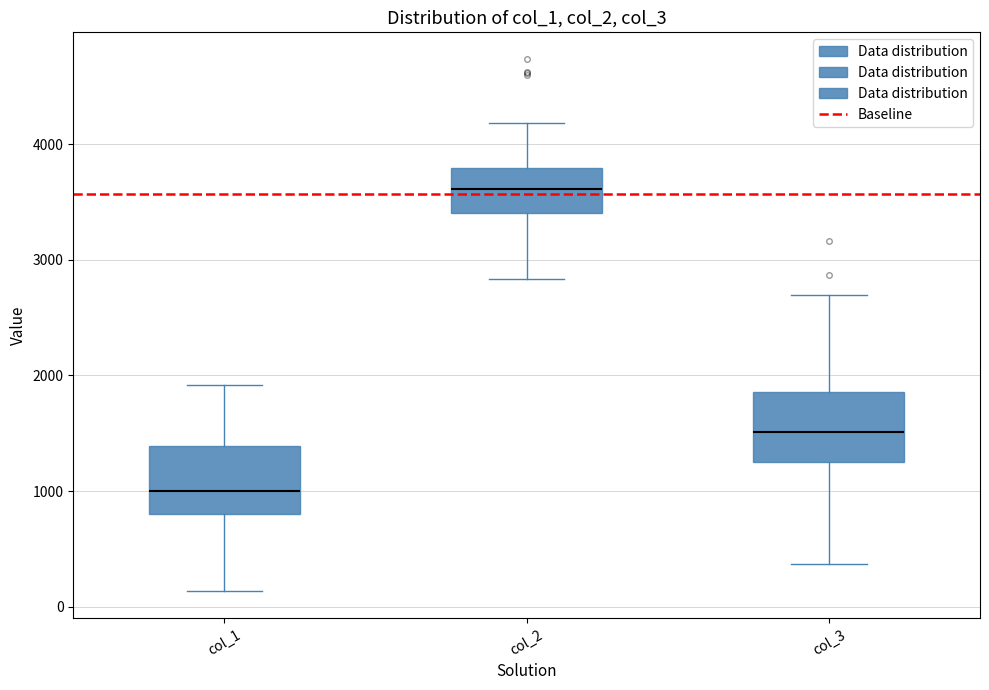

Reading left to right, read every box against the y-axis: the position of its median line, the range the box covers, and the ends of its whiskers. The values are not printed on the chart, so give them approximately, as read against the axis.

col_1: median 1000, box 800 to 1400, whiskers 100 to 1900
col_2: median 3600, box 3400 to 3800, whiskers 2800 to 4200
col_3: median 1500, box 1300 to 1900, whiskers 400 to 2700